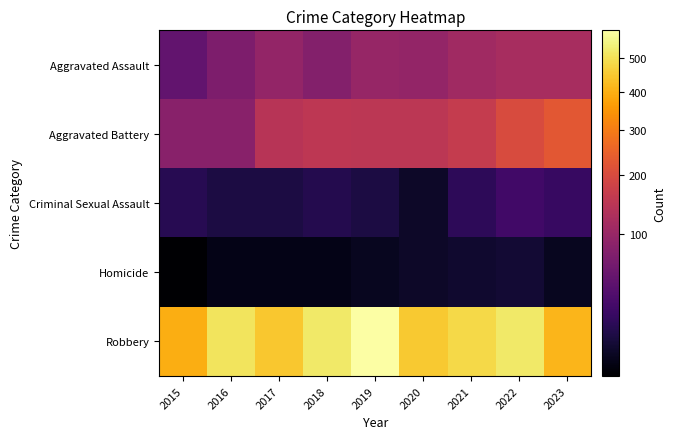

Reading left to right, extract all data points from this chart.

Aggravated Assault: 2015=46	2016=71	2017=95	2018=77	2019=98	2020=94	2021=110	2022=121	2023=120
Aggravated Battery: 2015=82	2016=82	2017=142	2018=152	2019=148	2020=150	2021=163	2022=202	2023=227
Criminal Sexual Assault: 2015=12	2016=8	2017=8	2018=11	2019=8	2020=3	2021=14	2022=24	2023=19
Homicide: 2015=0	2016=1	2017=1	2018=1	2019=2	2020=3	2021=4	2022=5	2023=2
Robbery: 2015=395	2016=510	2017=446	2018=520	2019=591	2020=450	2021=484	2022=521	2023=410